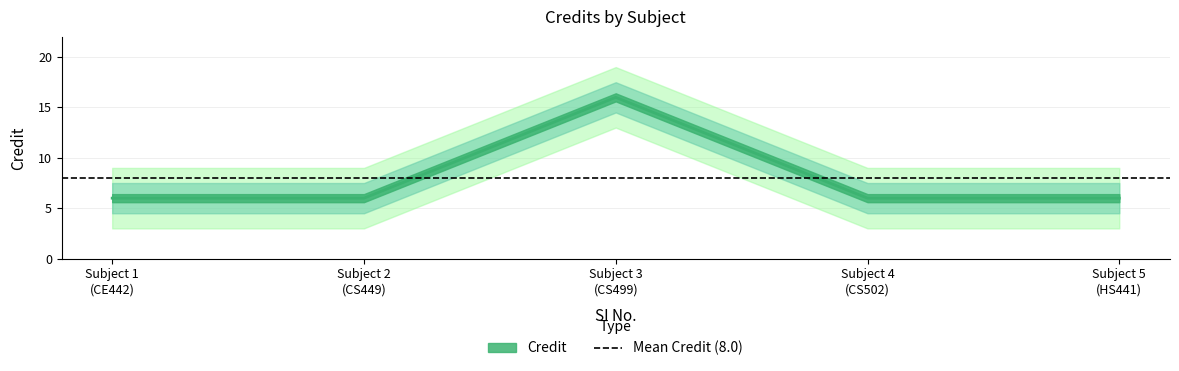

List the labels in order of value, smallest first.

Subject 1 (CE442), Subject 2 (CS449), Subject 4 (CS502), Subject 5 (HS441), Subject 3 (CS499)